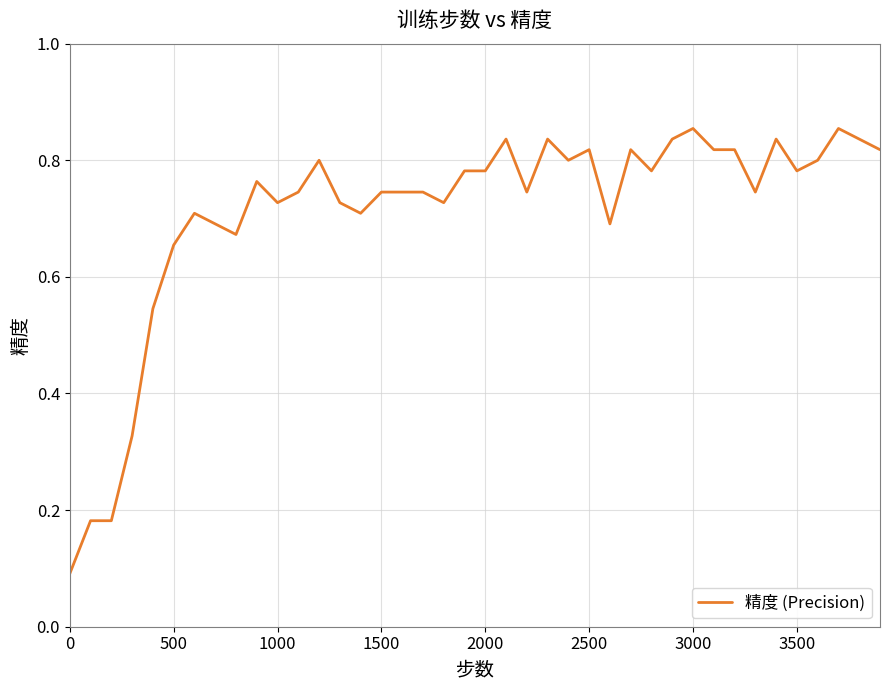

What is the greatest value displayed?

0.9